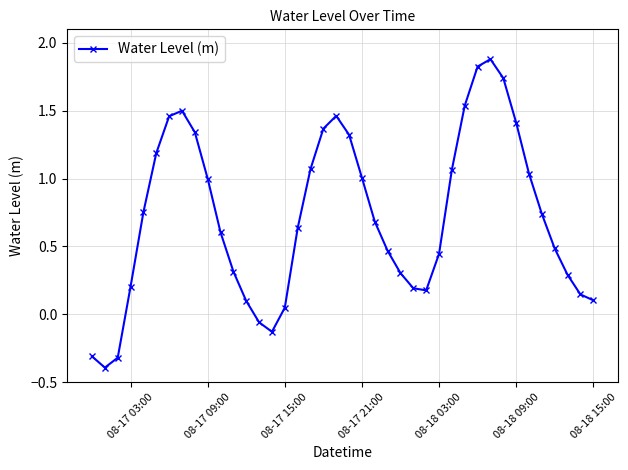

What is the smallest value displayed?

-0.4